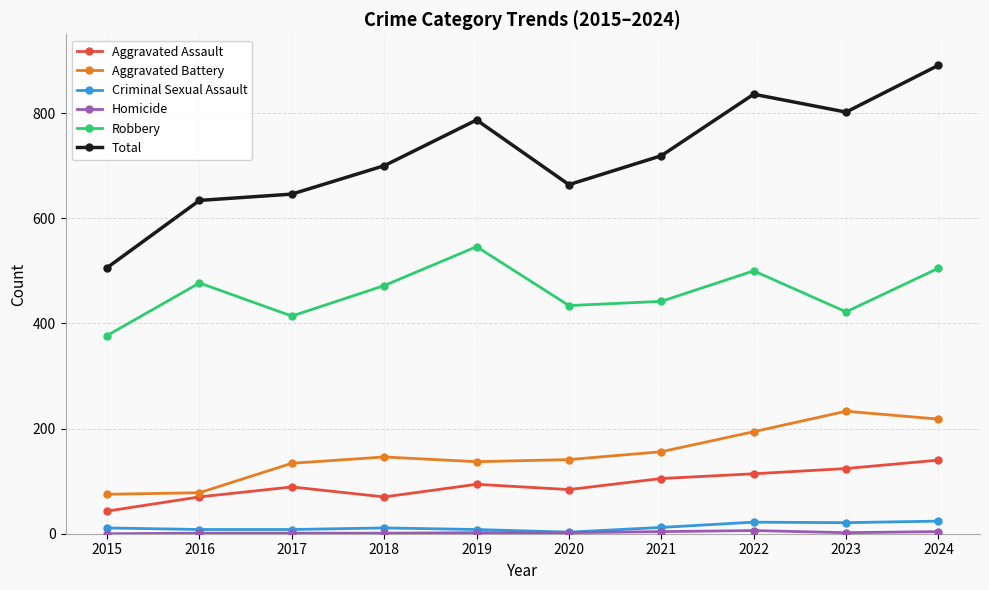

True or false: Total has a value of 1319 at 2022.

False